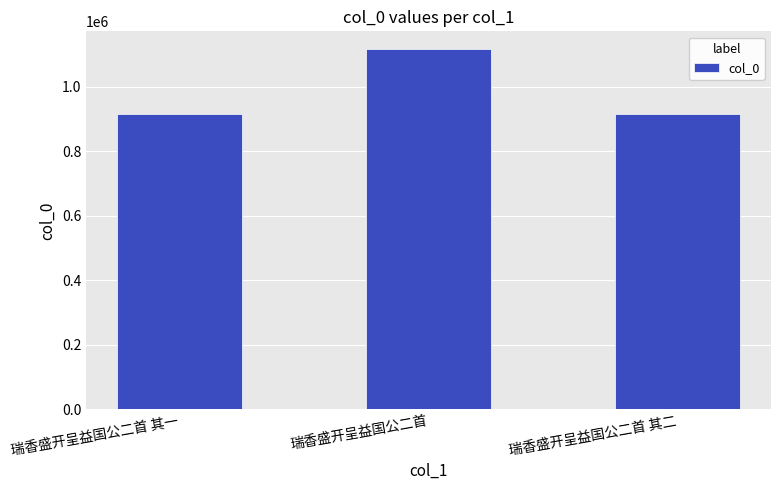

What is the approximate value at 瑞香盛开呈益国公二首 其一?

915845